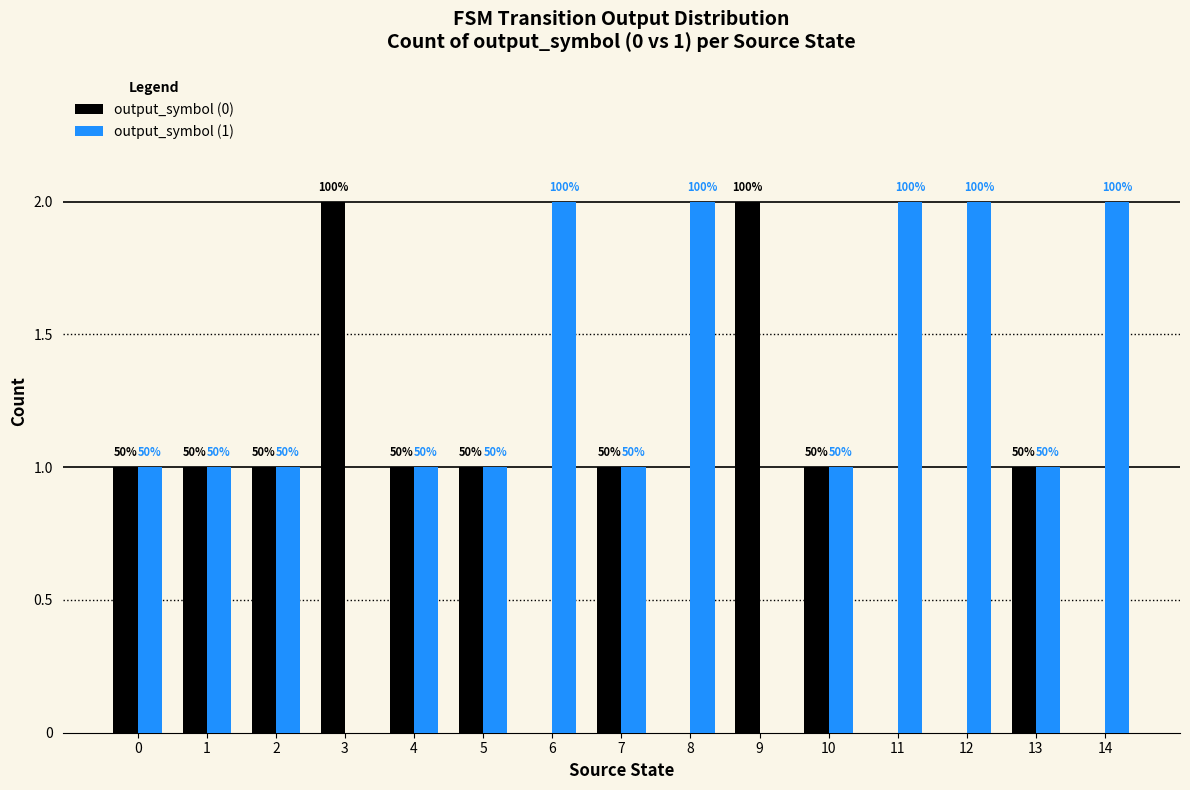

What is the average value of the output_symbol (0) series?

1